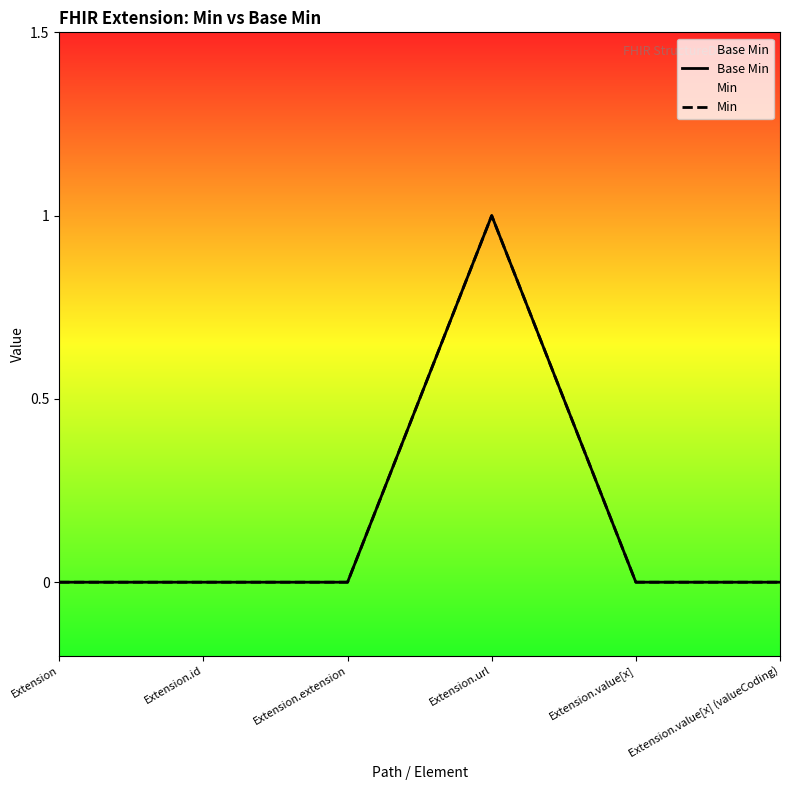

Count the Base Min values in the range 0 to 1.

6